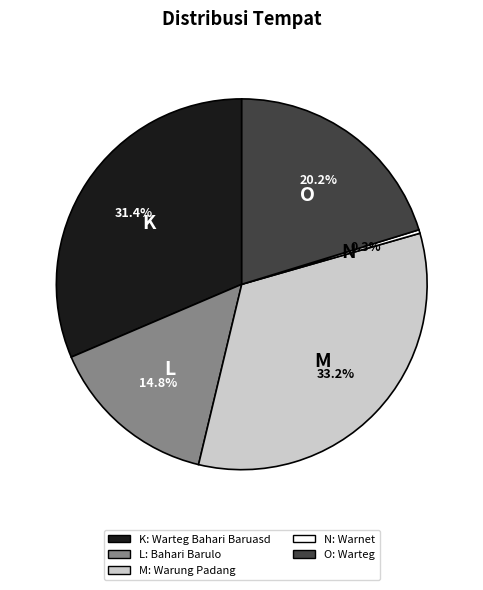

Does any single category account for the majority?

No